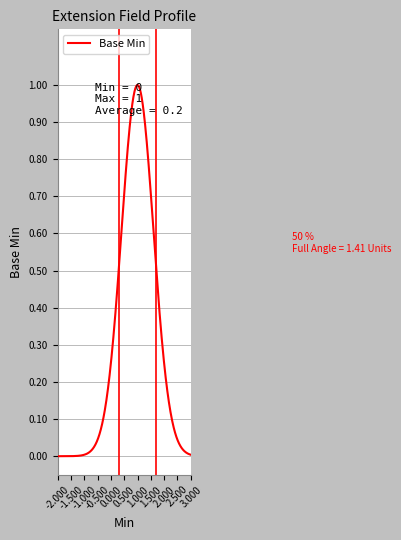

Does the chart display data point markers on the line(s)?

No